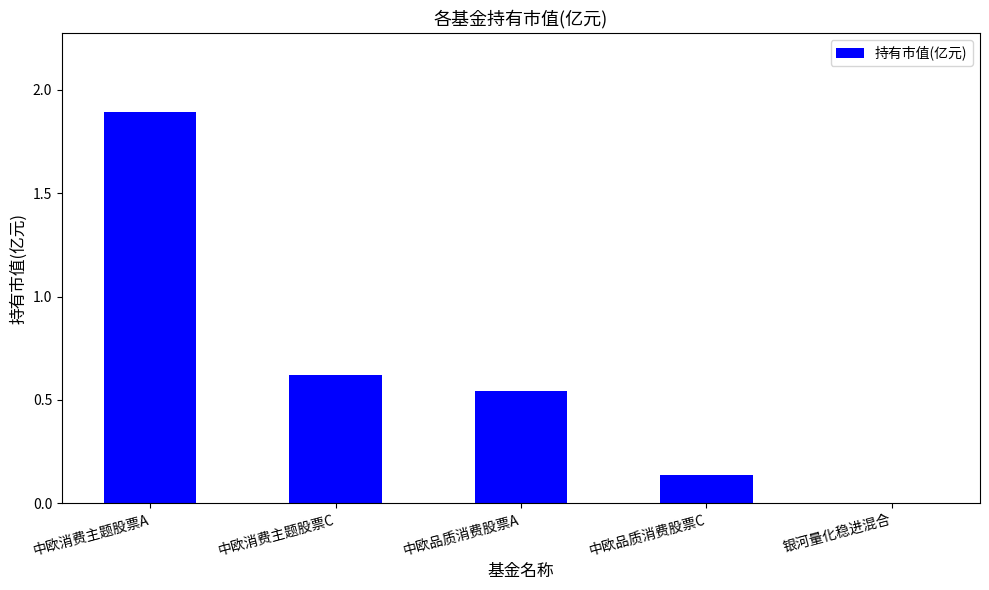

Which label corresponds to the largest value in the chart?

中欧消费主题股票A